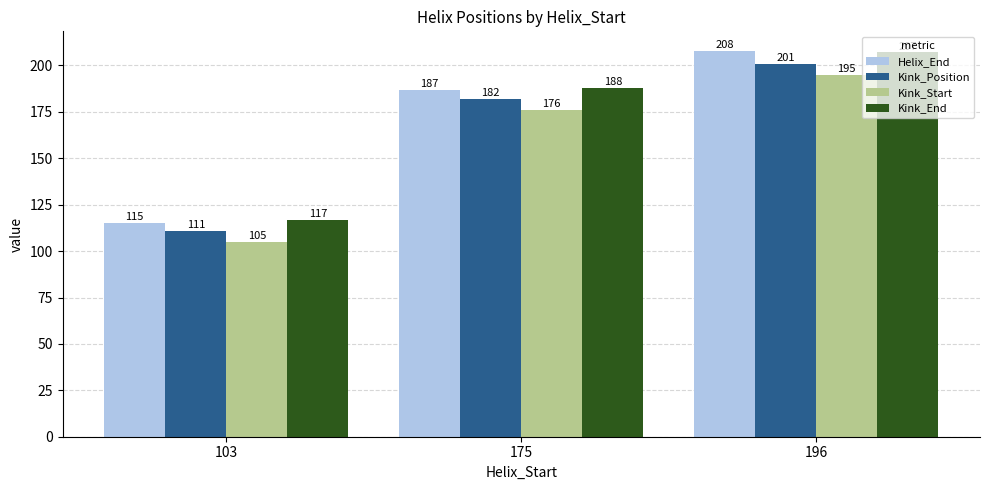

Which series has the largest total across all categories?

Kink_End